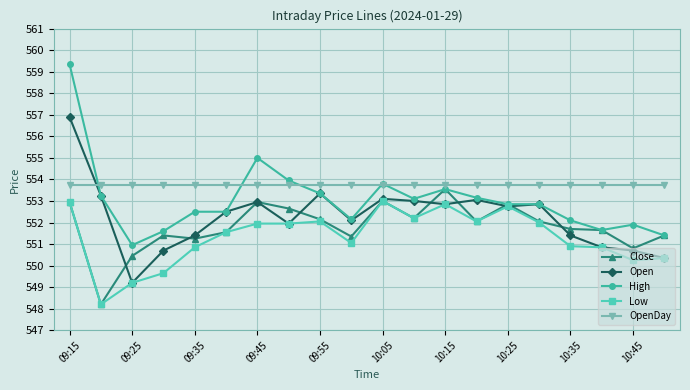

List the series in order of their overall mean, highest first.

OpenDay, High, Open, Close, Low